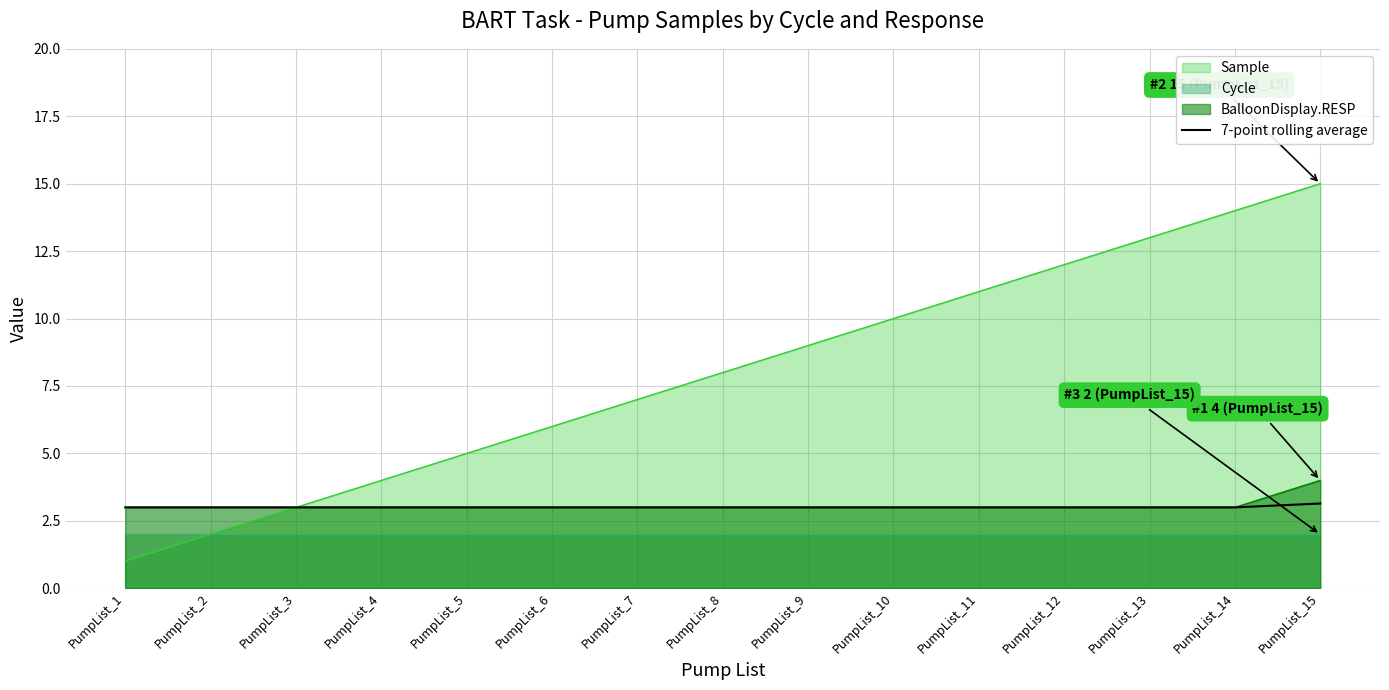

Which category has the lowest value in the Sample series?

PumpList_1